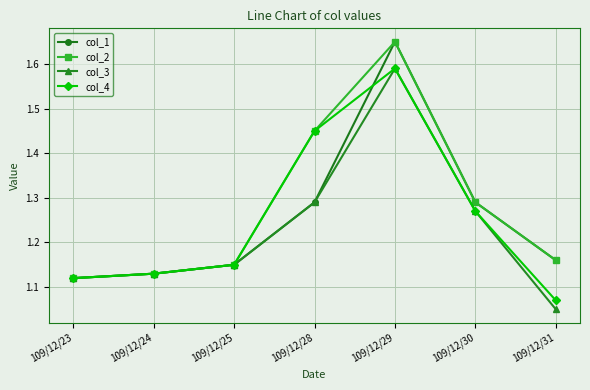

What is the total value across all series at 109/12/25?

4.6